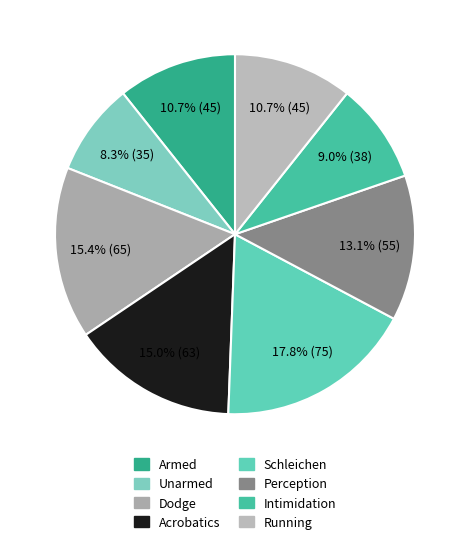

Which slice is the largest?

Schleichen